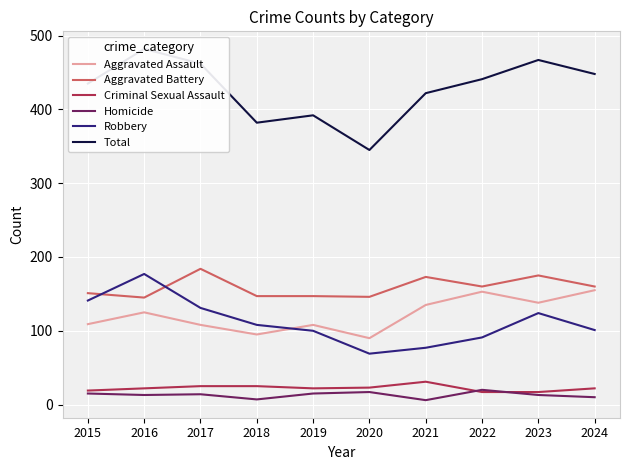

Is this an area chart (filled region under the line)?

No